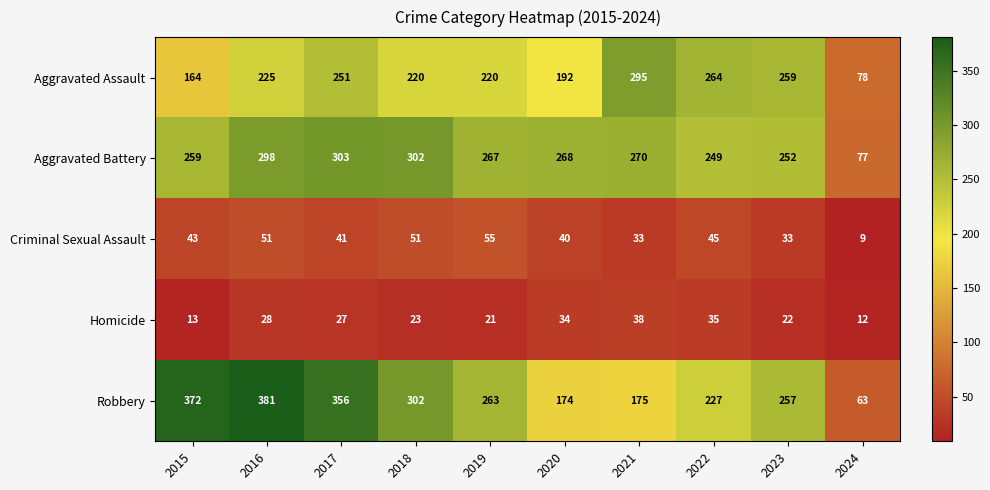

What is the total value across all series at 2023?

823